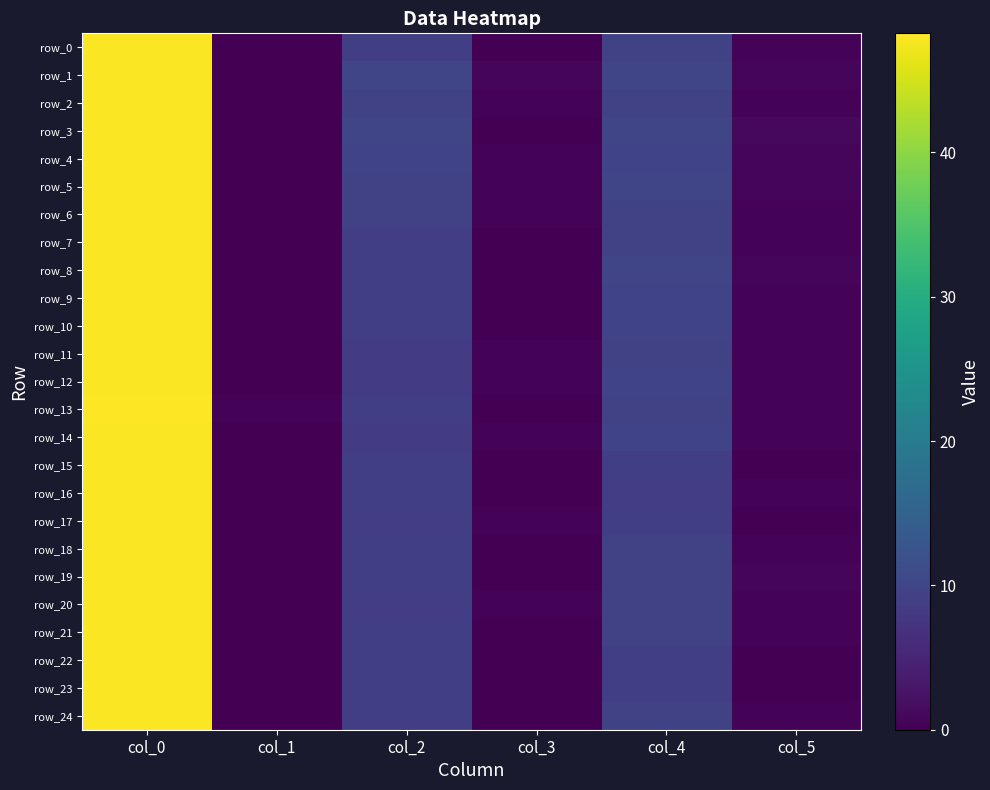

Reading left to right, what are all the values shown in this chart?

row_0: 48.0	0.0	9.0	0.0	9.5	0.5
row_1: 48.0	0.0	10.0	0.7	10.0	0.7
row_2: 48.0	0.0	9.5	0.5	9.5	0.5
row_3: 48.0	0.0	10.0	0.0	10.0	1.0
row_4: 48.0	0.0	9.8	0.4	9.8	0.8
row_5: 48.0	0.0	9.2	0.4	10.0	0.7
row_6: 48.0	0.0	9.2	0.4	9.5	0.5
row_7: 48.0	0.0	9.0	0.0	9.5	0.5
row_8: 48.0	0.0	9.0	0.0	10.0	0.7
row_9: 48.0	0.0	9.0	0.0	9.8	0.4
row_10: 48.0	0.0	9.0	0.0	9.7	0.5
row_11: 48.0	0.0	8.5	0.5	9.2	0.4
row_12: 48.0	0.0	8.5	0.5	9.7	0.5
row_13: 48.2	0.4	9.0	0.0	9.2	0.4
row_14: 48.0	0.0	8.3	0.5	9.8	0.4
row_15: 48.0	0.0	9.0	0.0	9.0	0.0
row_16: 48.0	0.0	9.0	0.0	8.8	0.4
row_17: 48.0	0.0	8.8	0.4	9.0	0.0
row_18: 48.0	0.0	9.0	0.0	9.2	0.4
row_19: 48.0	0.0	9.0	0.0	9.5	0.9
row_20: 48.0	0.0	8.8	0.4	9.2	0.4
row_21: 48.0	0.0	9.0	0.0	9.2	0.4
row_22: 48.0	0.0	9.0	0.0	9.0	0.0
row_23: 48.0	0.0	9.0	0.0	9.0	0.0
row_24: 48.0	0.0	9.0	0.0	9.3	0.5